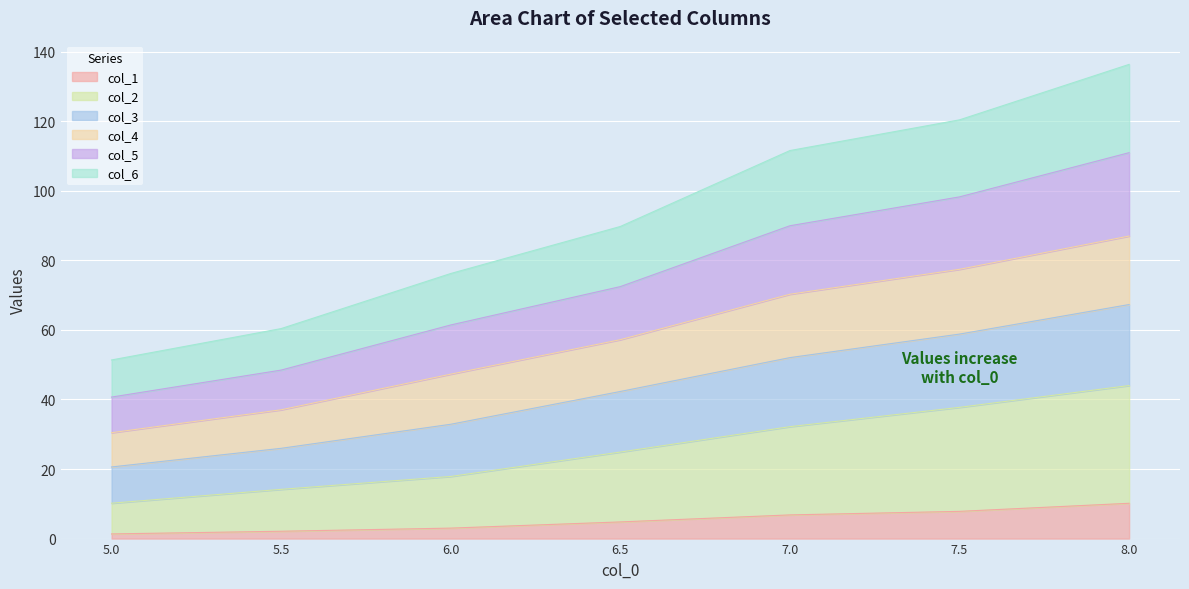

What is the highest value of the col_1 series?

10.2